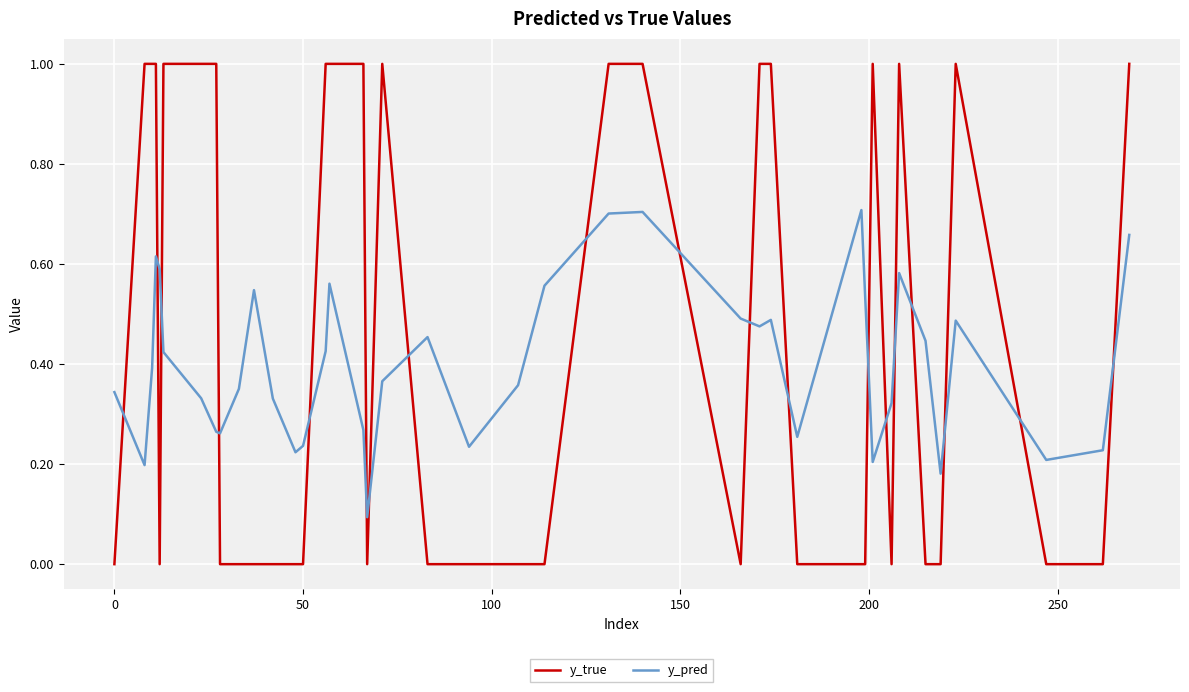

How many intersections are there between y_pred and y_true?

19